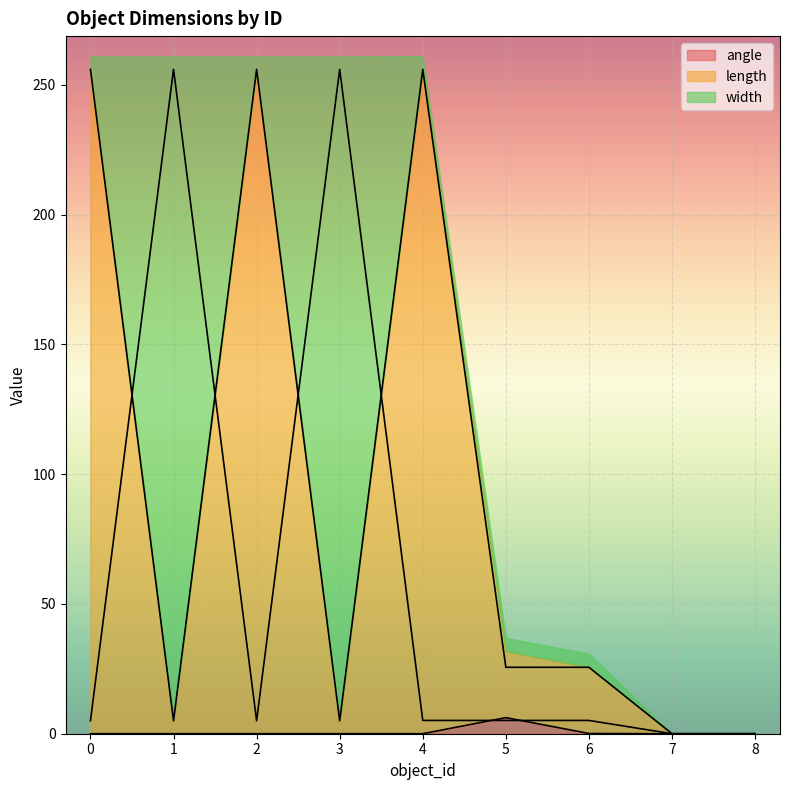

List the series in order of their overall mean, highest first.

length, width, angle